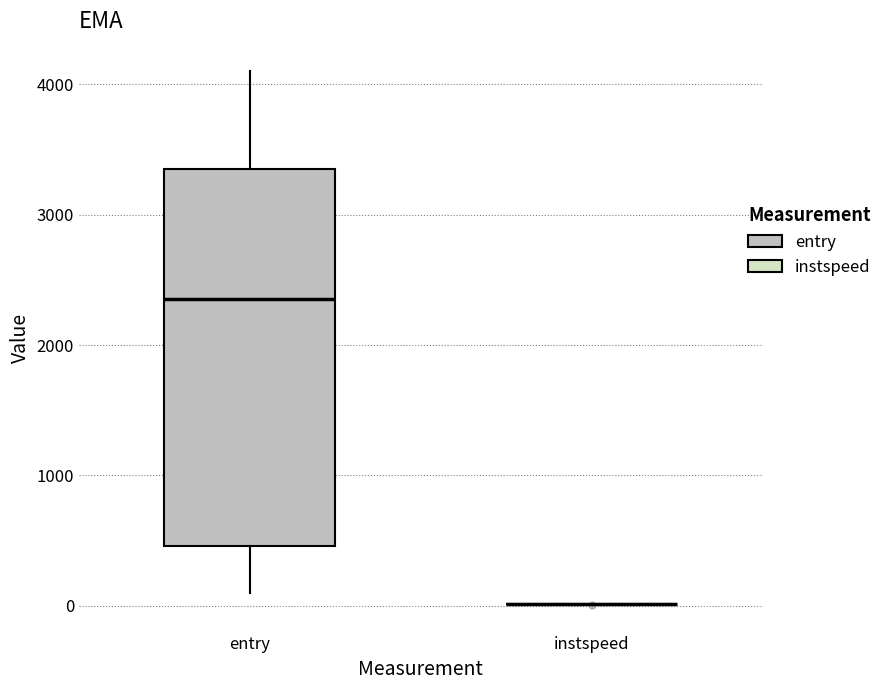

Which box is the tallest, from its lower edge to its upper edge?

entry